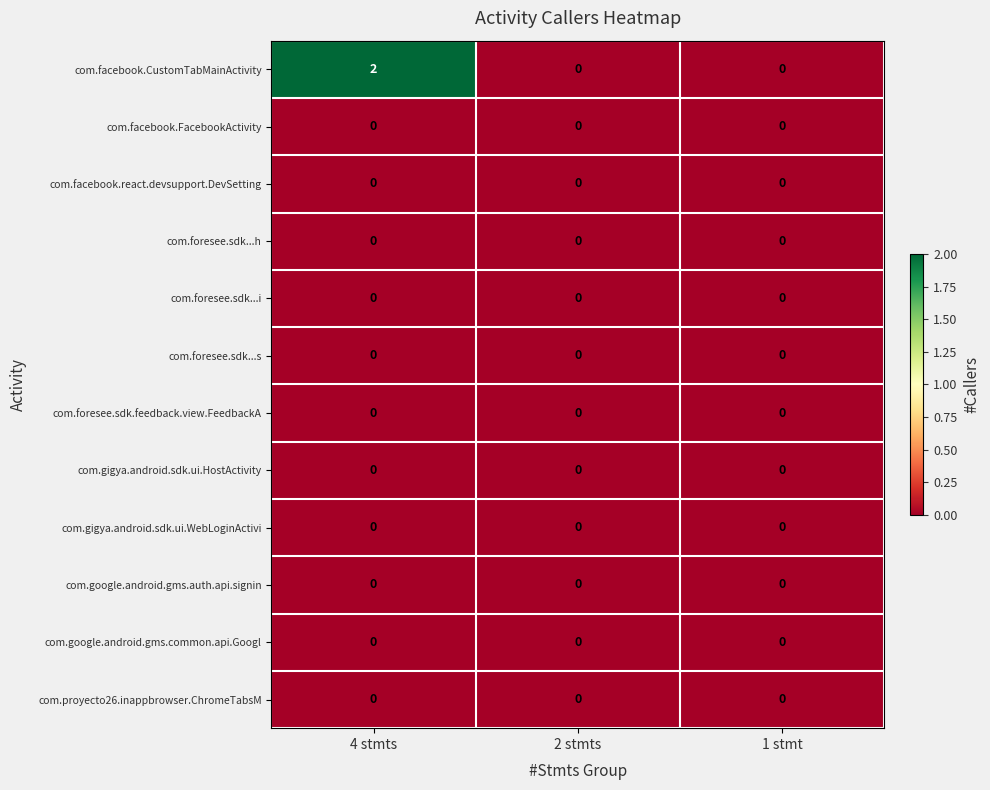

Which series has the largest total across all categories?

com.facebook.CustomTabMainActivity